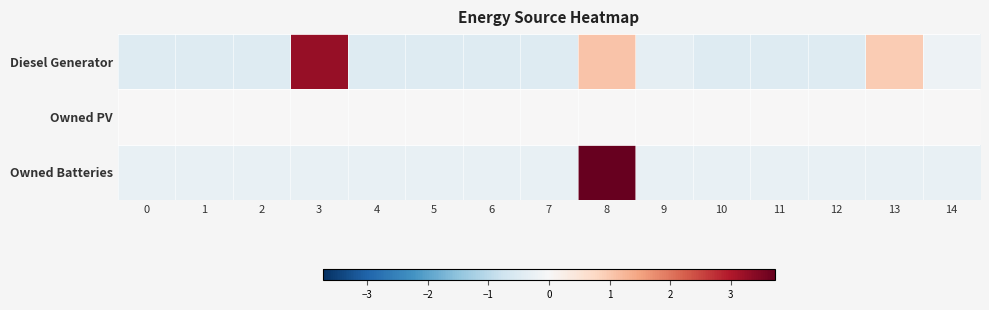

Which series has the largest total across all categories?

row_0